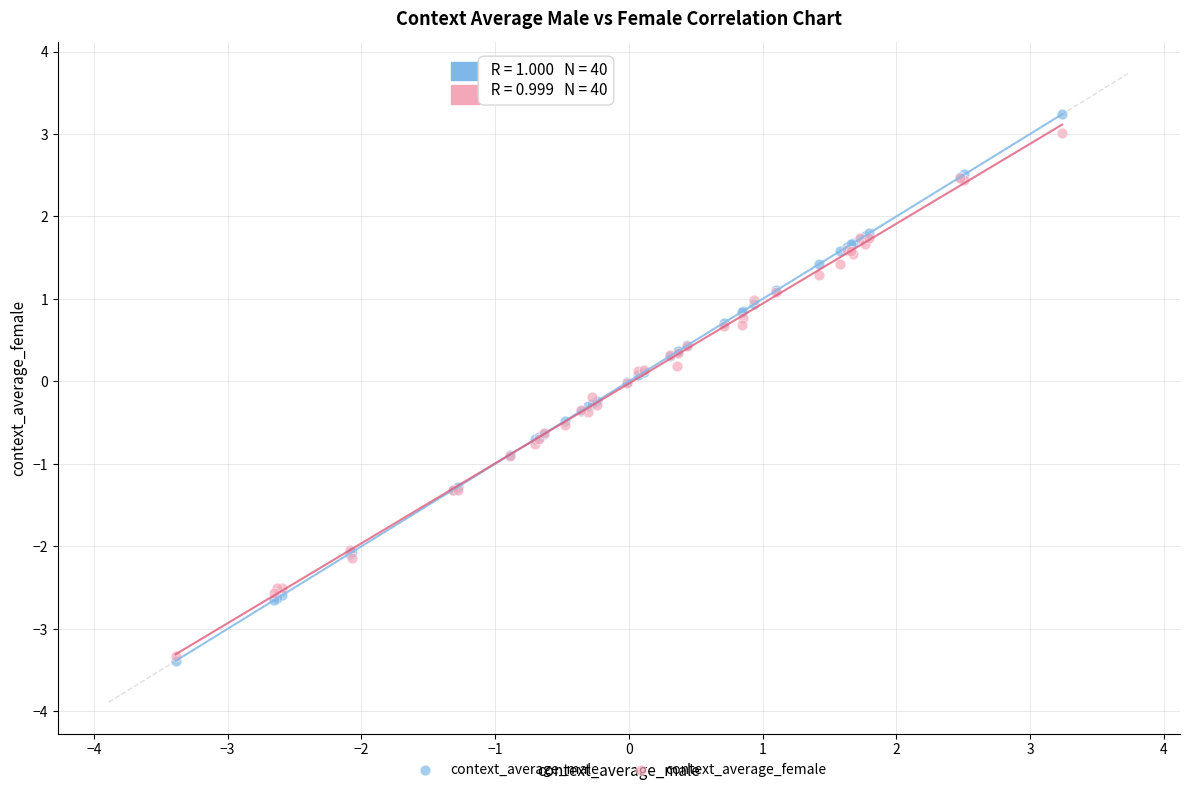

Which series has the largest Y range (max minus min)?

context_average_male